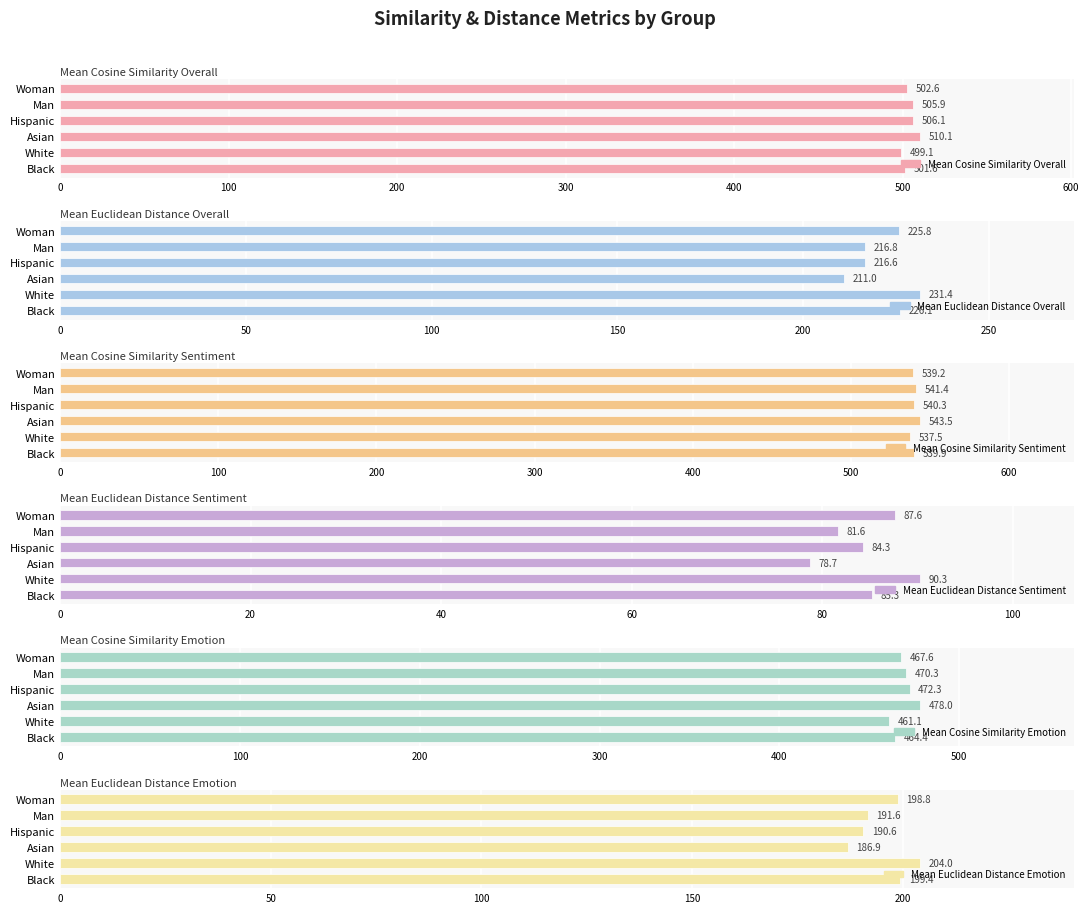

Reading right to left, list all the values displayed in this chart.

mean_cosine_similarity_overall: 502.6	505.9	506.1	510.1	499.1	501.6
mean_euclidean_distance_overall: 225.8	216.8	216.6	211.0	231.4	226.1
mean_cosine_similarity_sentiment: 539.2	541.4	540.3	543.5	537.5	539.9
mean_euclidean_distance_sentiment: 87.6	81.6	84.3	78.7	90.3	85.3
mean_cosine_similarity_emotion: 467.6	470.3	472.3	478.0	461.1	464.4
mean_euclidean_distance_emotion: 198.8	191.6	190.6	186.9	204.0	199.4